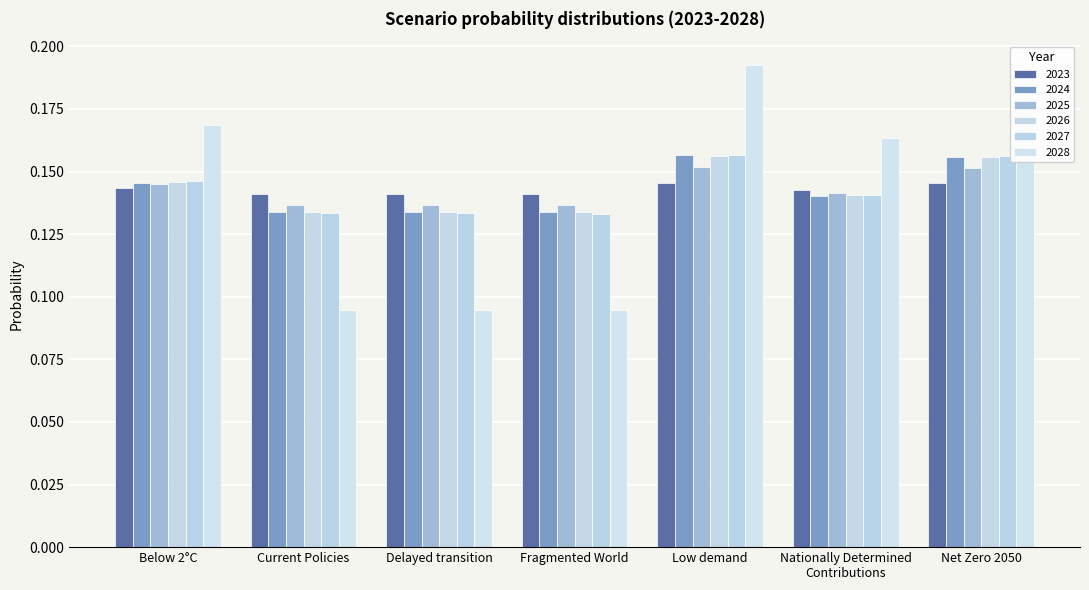

Reading left to right, transcribe all the data shown in this chart.

2023: Below 2°C=0.1	Current Policies=0.1	Delayed transition=0.1	Fragmented World=0.1	Low demand=0.1	Nationally Determined
Contributions=0.1	Net Zero 2050=0.1
2024: Below 2°C=0.1	Current Policies=0.1	Delayed transition=0.1	Fragmented World=0.1	Low demand=0.2	Nationally Determined
Contributions=0.1	Net Zero 2050=0.2
2025: Below 2°C=0.1	Current Policies=0.1	Delayed transition=0.1	Fragmented World=0.1	Low demand=0.2	Nationally Determined
Contributions=0.1	Net Zero 2050=0.2
2026: Below 2°C=0.1	Current Policies=0.1	Delayed transition=0.1	Fragmented World=0.1	Low demand=0.2	Nationally Determined
Contributions=0.1	Net Zero 2050=0.2
2027: Below 2°C=0.1	Current Policies=0.1	Delayed transition=0.1	Fragmented World=0.1	Low demand=0.2	Nationally Determined
Contributions=0.1	Net Zero 2050=0.2
2028: Below 2°C=0.2	Current Policies=0.1	Delayed transition=0.1	Fragmented World=0.1	Low demand=0.2	Nationally Determined
Contributions=0.2	Net Zero 2050=0.2